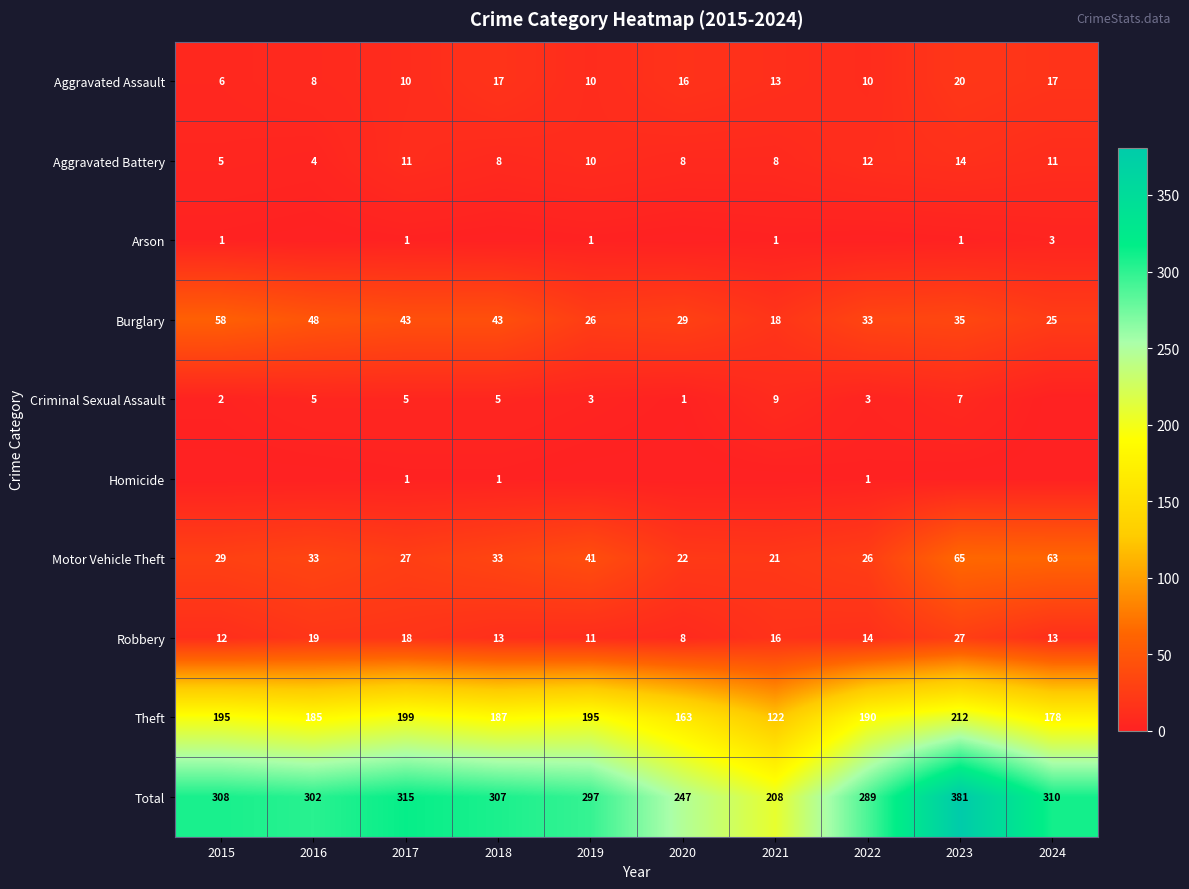

How many data points does each series have?

10